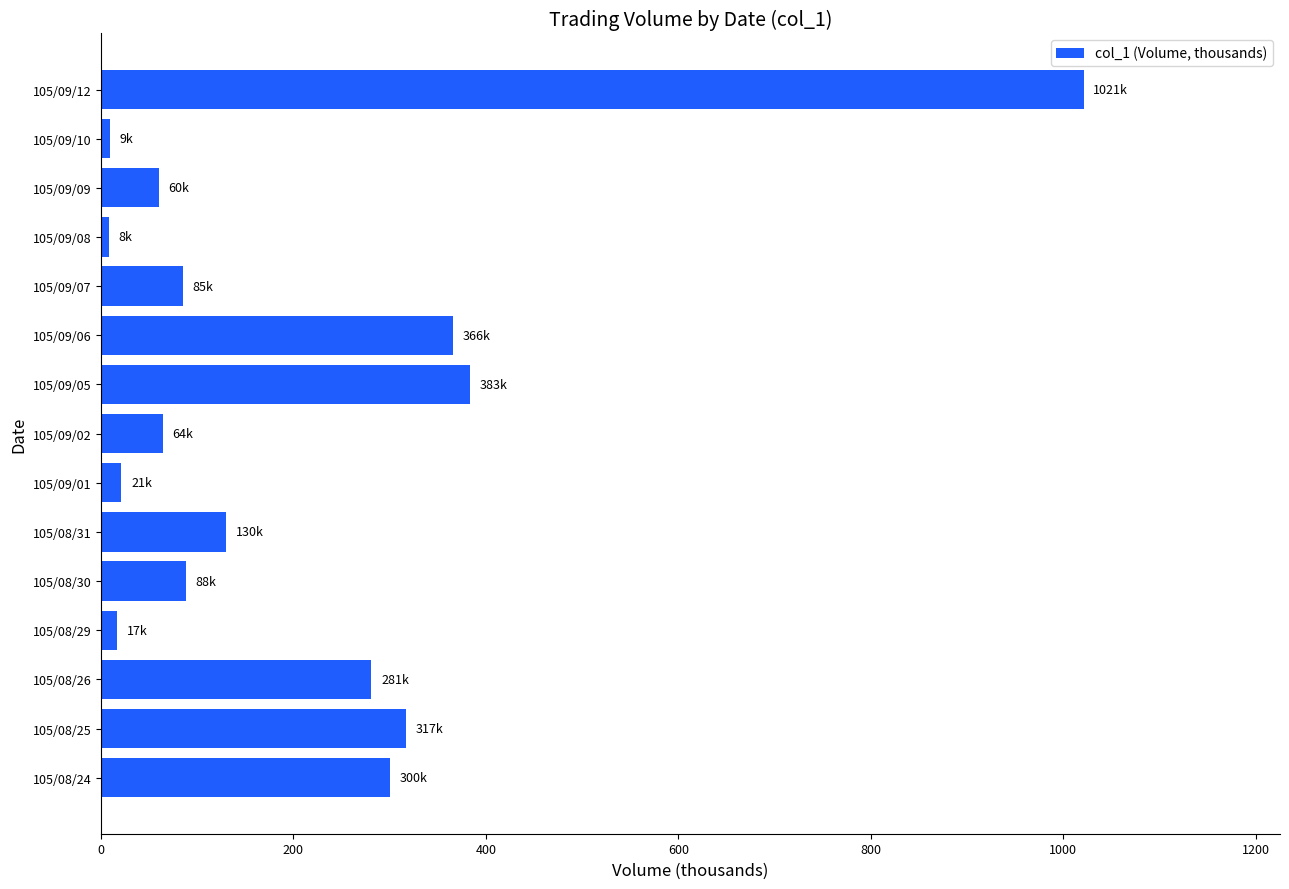

At which label is the value closest to 514?

105/09/05